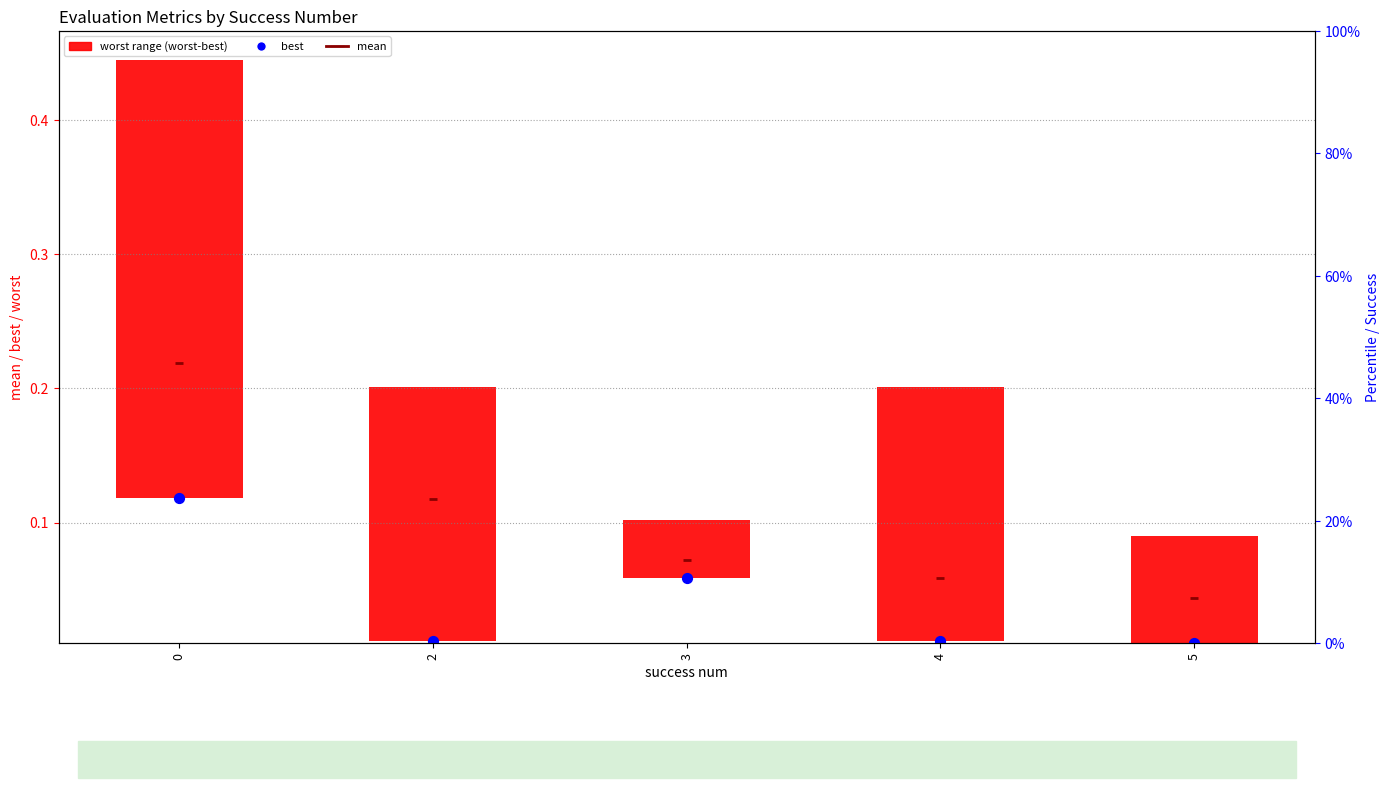

Is the value of worst range (worst-best) at 2 greater than the value of mean at 5?

Yes